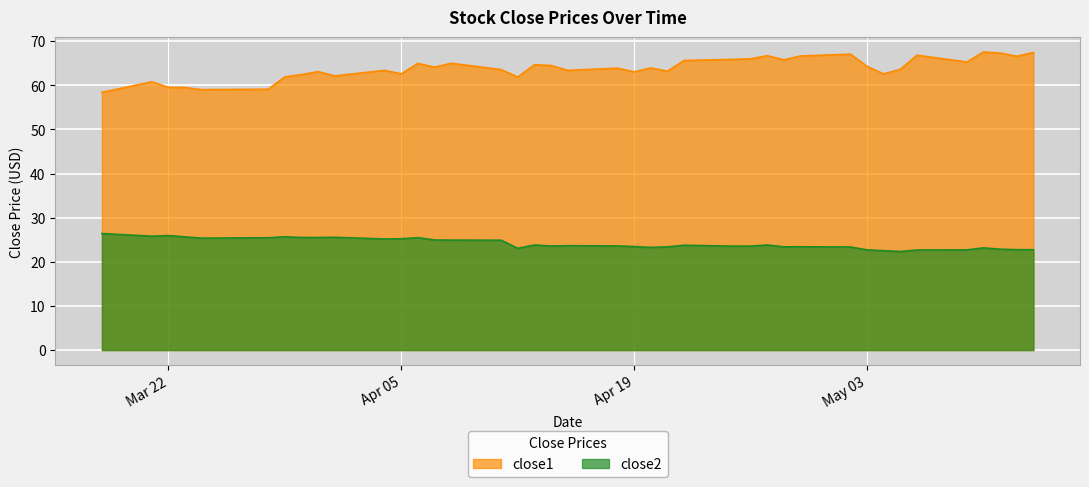

Is it true that close2 equals 25.5 at 2016-03-31?

True